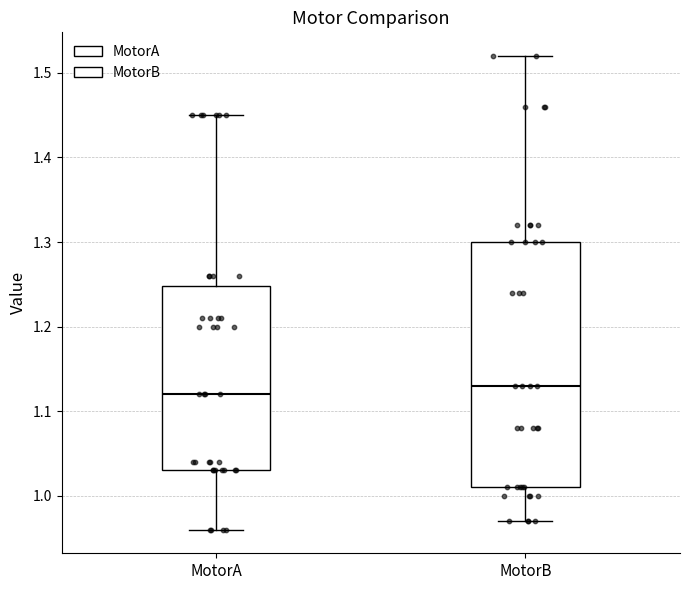

Which box is the tallest, from its lower edge to its upper edge?

MotorB